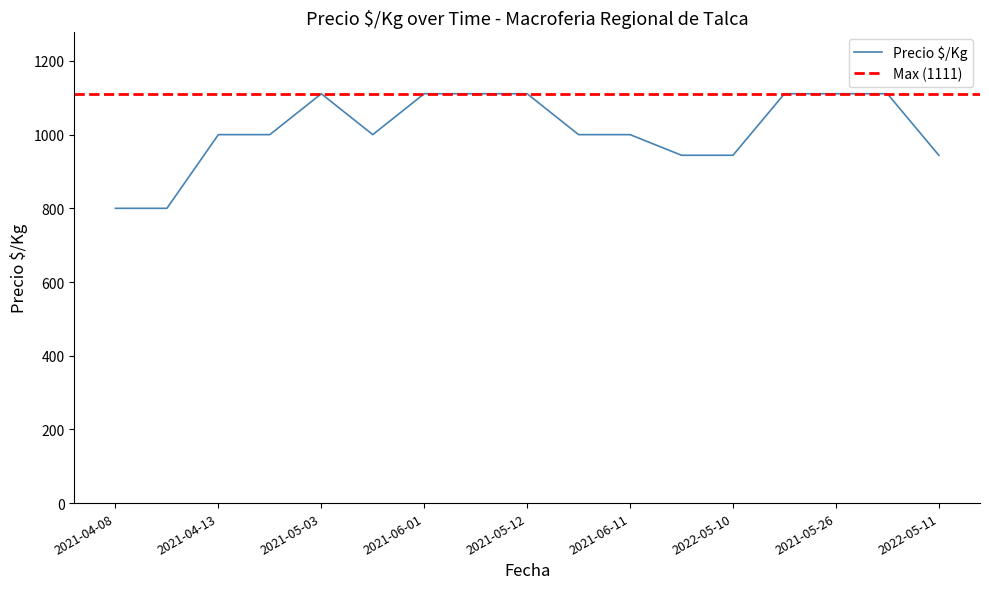

What is the ratio of the value at 2021-05-12 to the value at 2021-06-01?

1.0